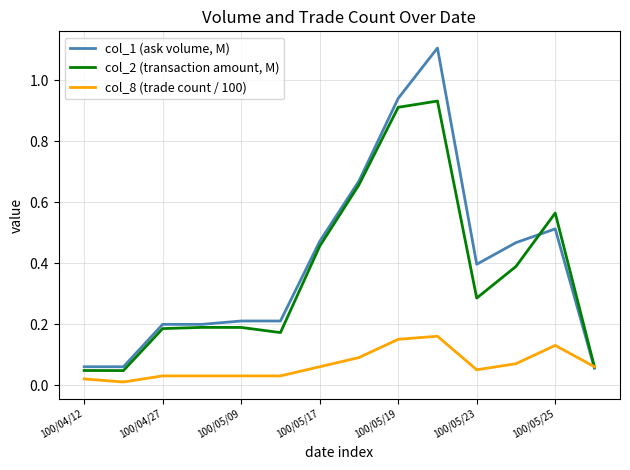

What is the maximum value shown in the chart?

1.1